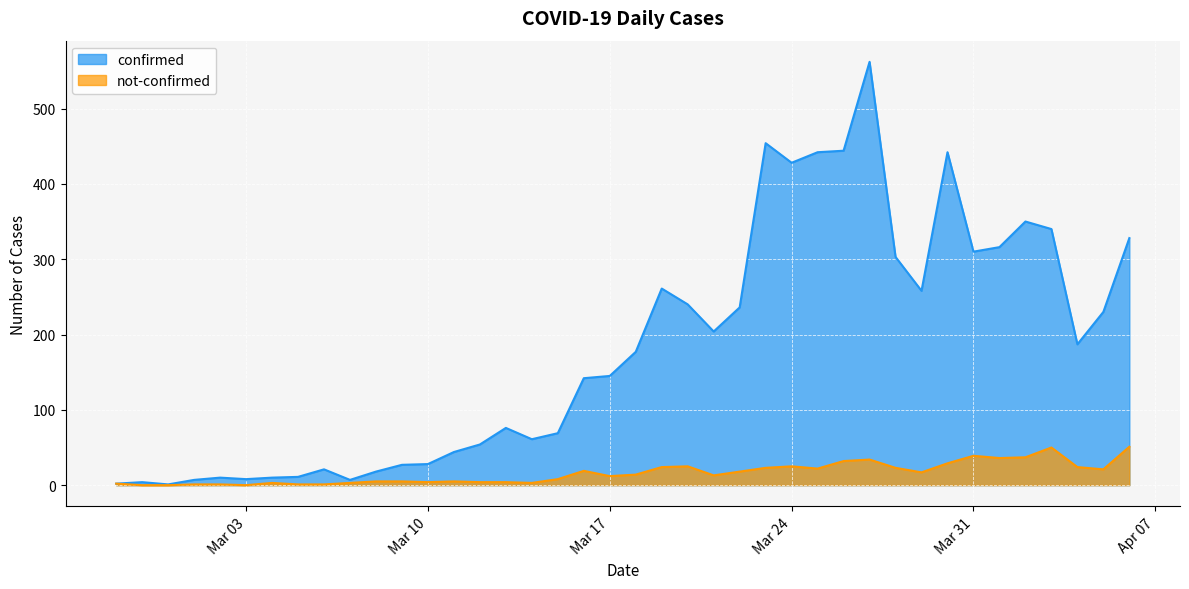

Reading left to right, transcribe all the data shown in this chart.

confirmed: 2	4	1	7	10	8	10	11	21	7	18	27	28	44	54	76	61	69	142	145	177	261	240	204	236	454	428	442	444	562	303	258	442	310	316	350	340	187	230	328
not-confirmed: 2	0	0	1	1	0	3	1	1	3	5	5	4	5	4	4	3	8	19	12	14	24	25	13	18	23	25	22	32	34	23	17	29	39	36	37	50	24	21	51